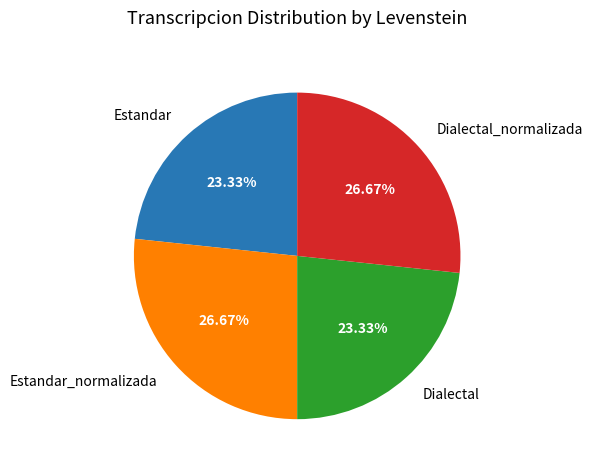

Does any single category account for the majority?

No